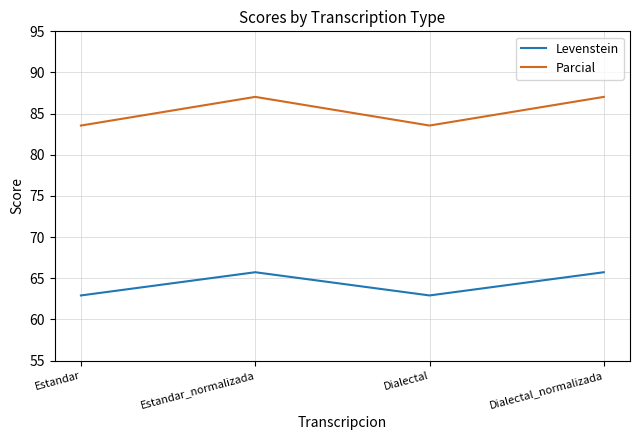

What is the lowest value of the Levenstein series?

62.9